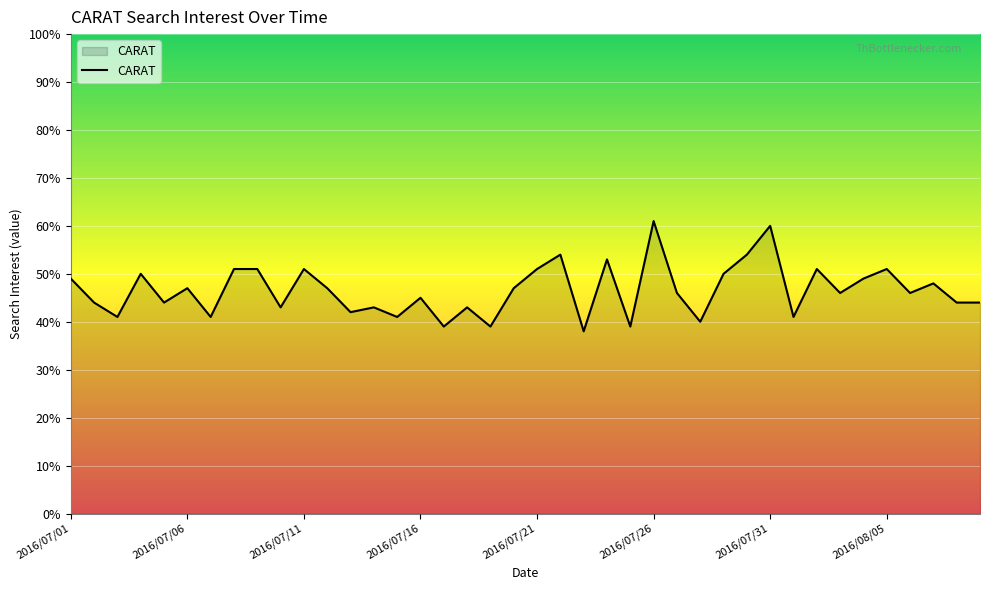

What is the greatest value displayed?

61